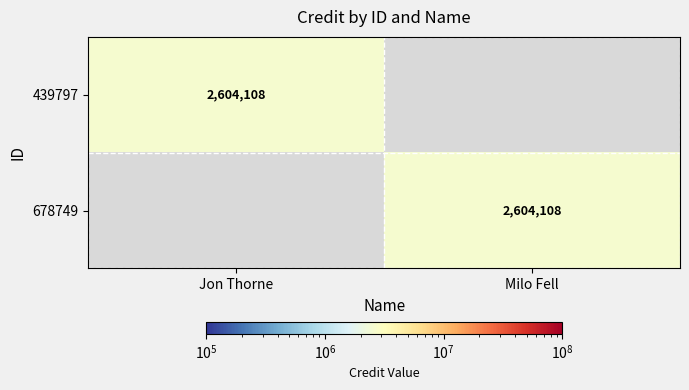

The value of 439797 at Jon Thorne is 2604108. True or false?

True